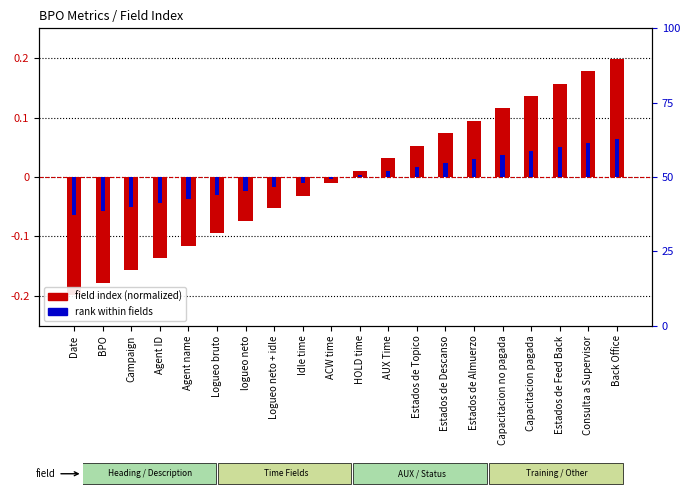

At which category does the chart reach its minimum across all series?

Date